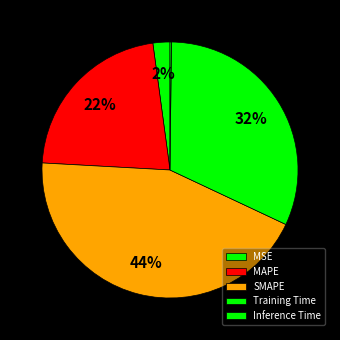

To the nearest percent, what portion does MAPE represent?

22%